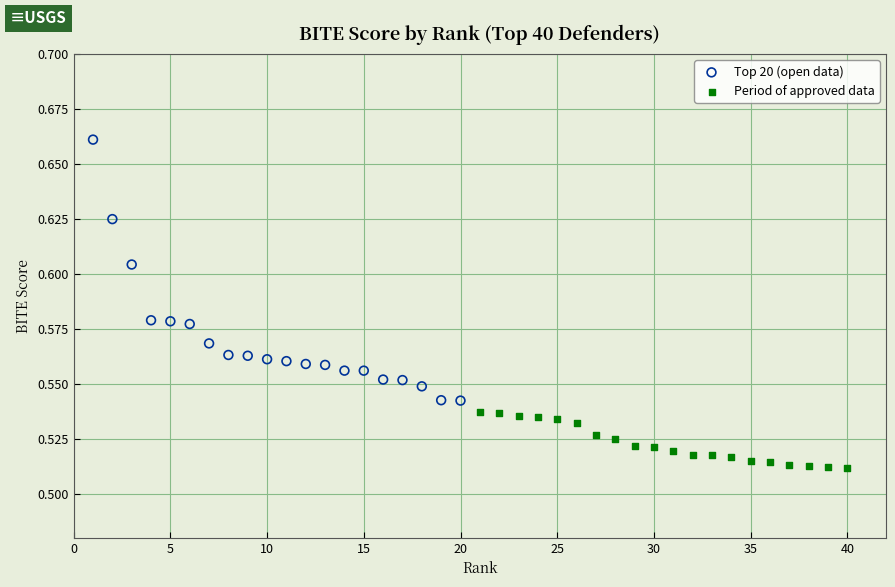

Which series has the largest Y range (max minus min)?

Top 20 (open data)